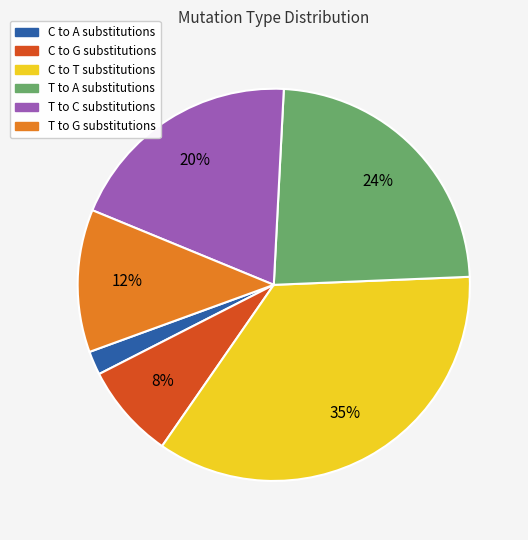

Is there a majority slice in this chart?

No